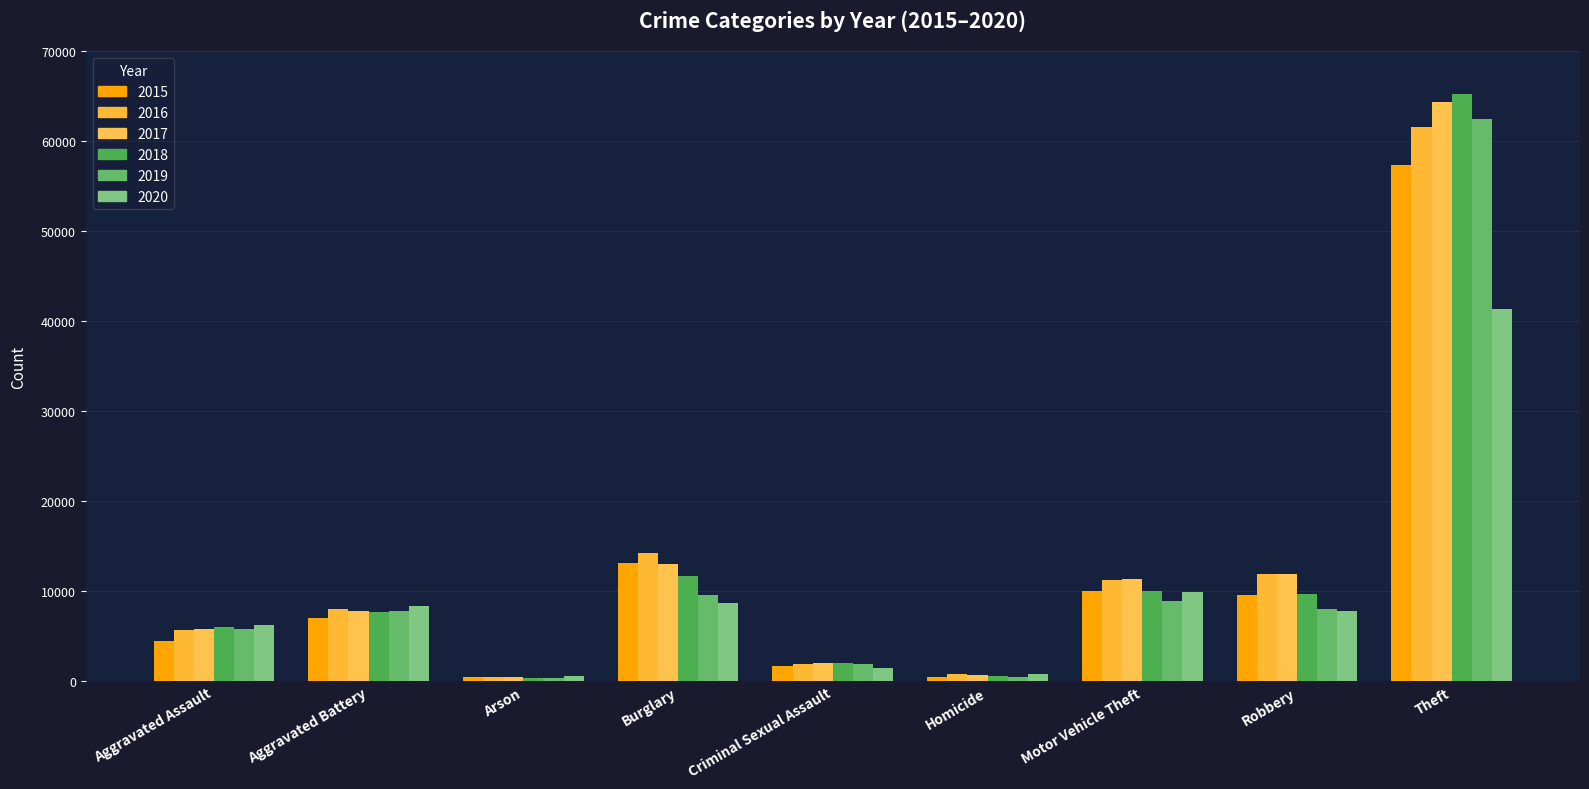

Which has a higher value, Burglary or Theft?

Theft